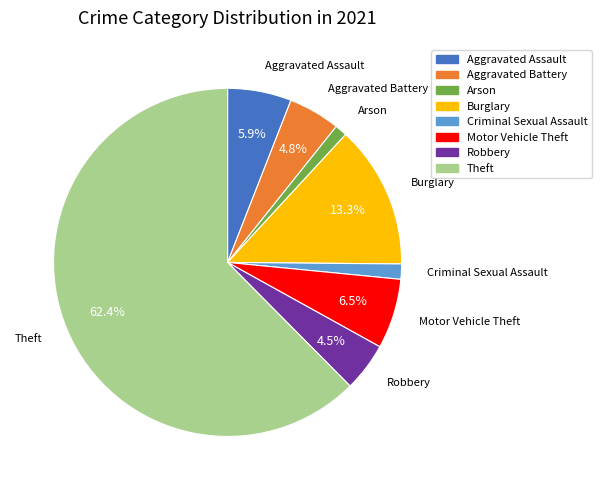

What percentage is the Theft slice, to the nearest percent?

62%